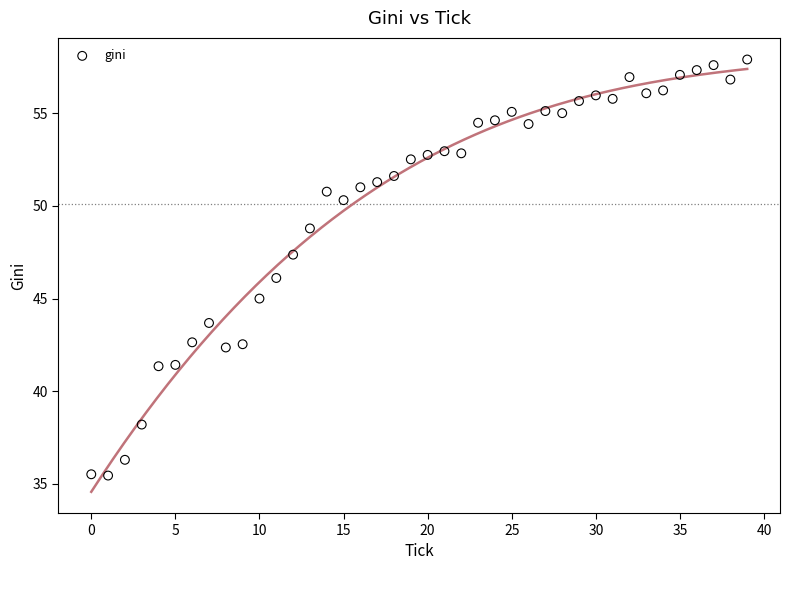

What is the range of Y values (max minus min)?

22.4